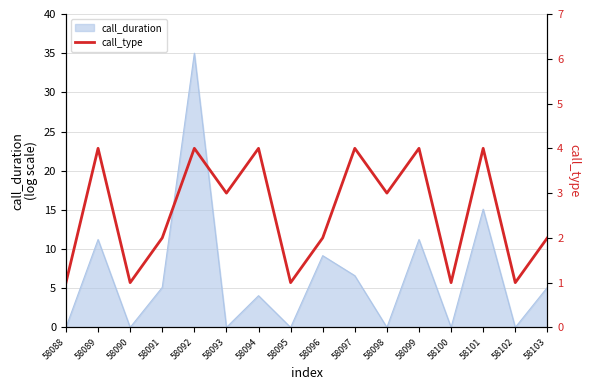

What is the highest value of the call_duration series?

35.0